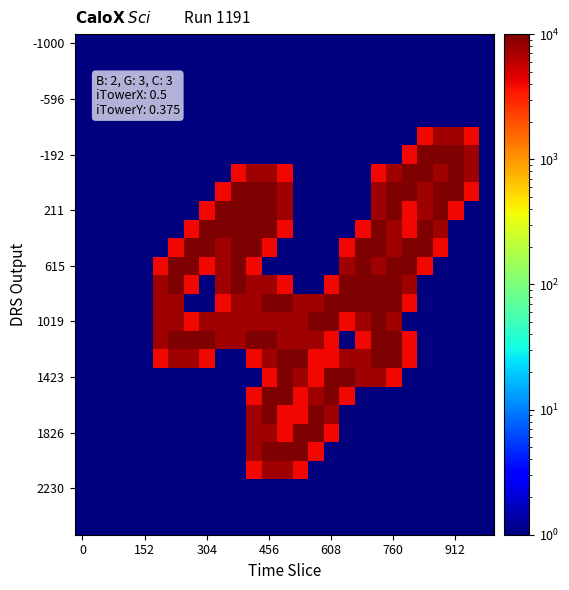

At how many categories does at least one series exceed 8753?

19